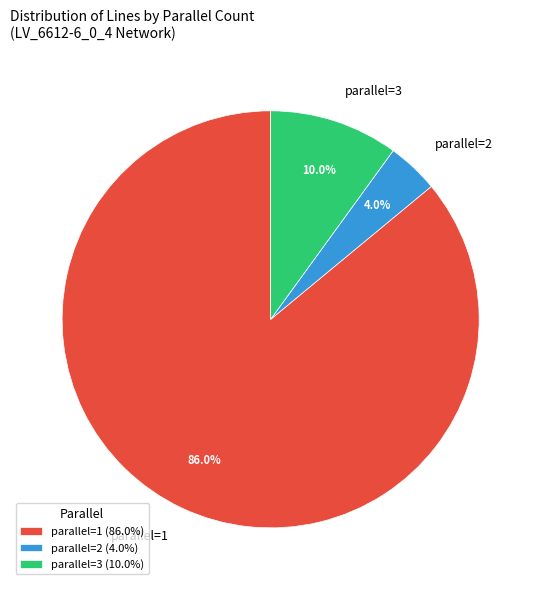

Rank the categories by value from lowest to highest.

parallel=2 (4.0%), parallel=3 (10.0%), parallel=1 (86.0%)